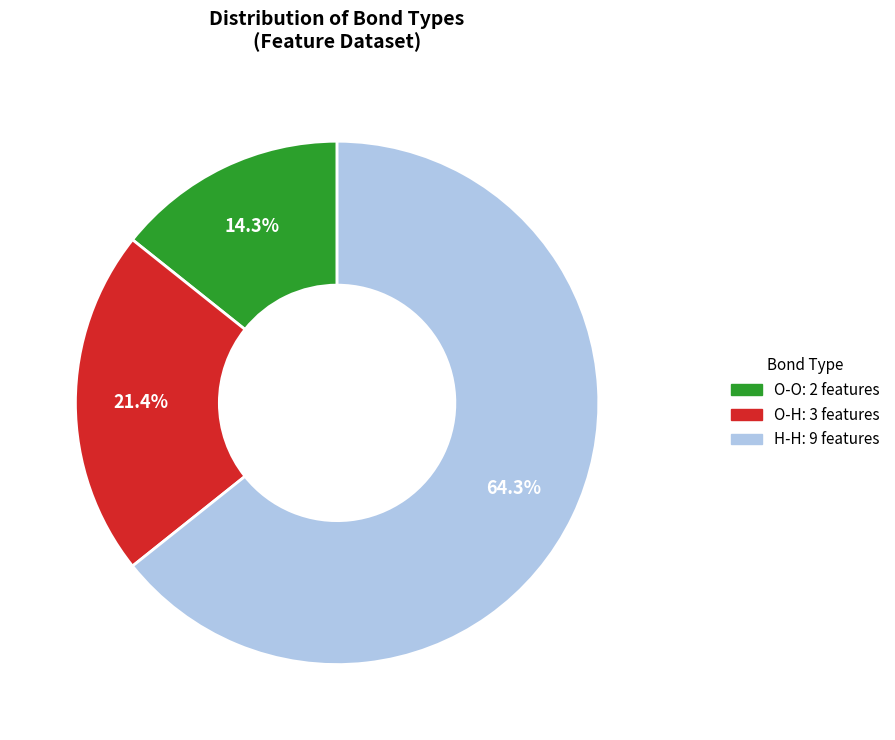

To the nearest percent, what portion does O-H represent?

21%